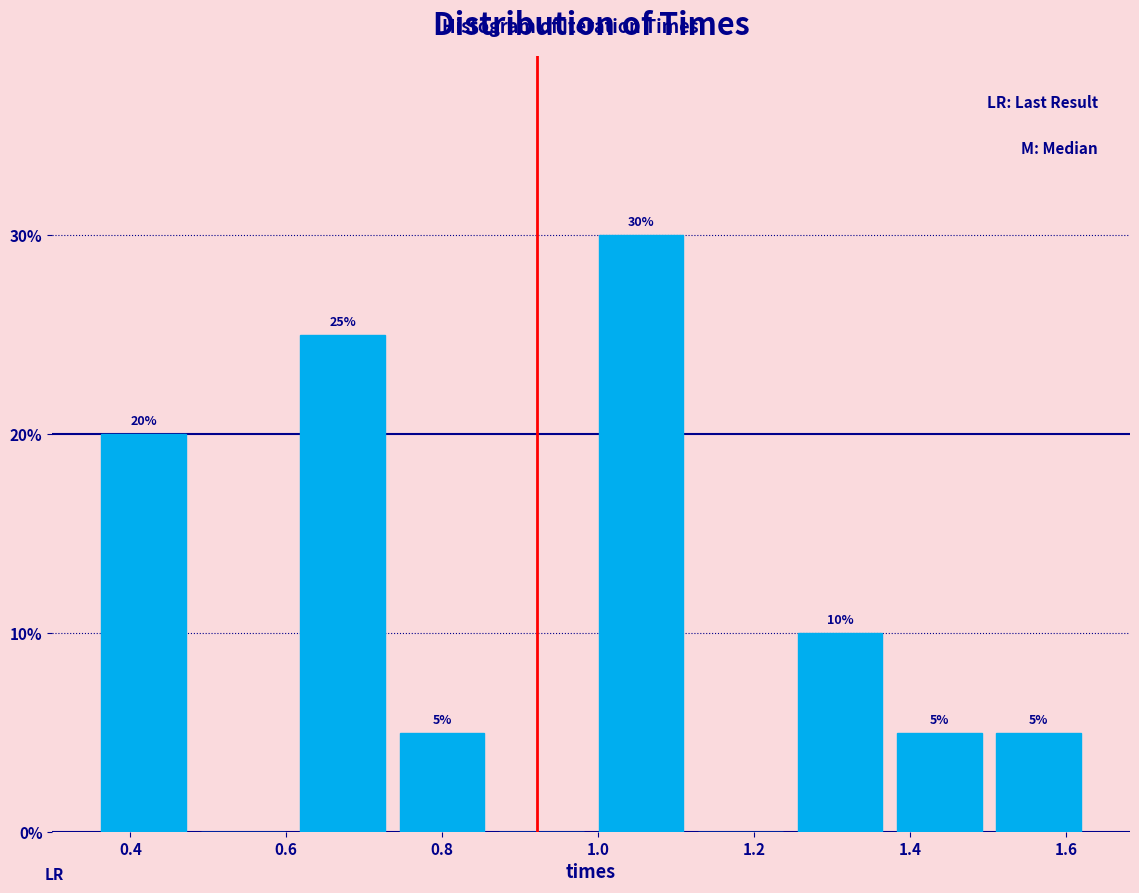

Over which range of the x-axis is the bar tallest?

1.00 to 1.12